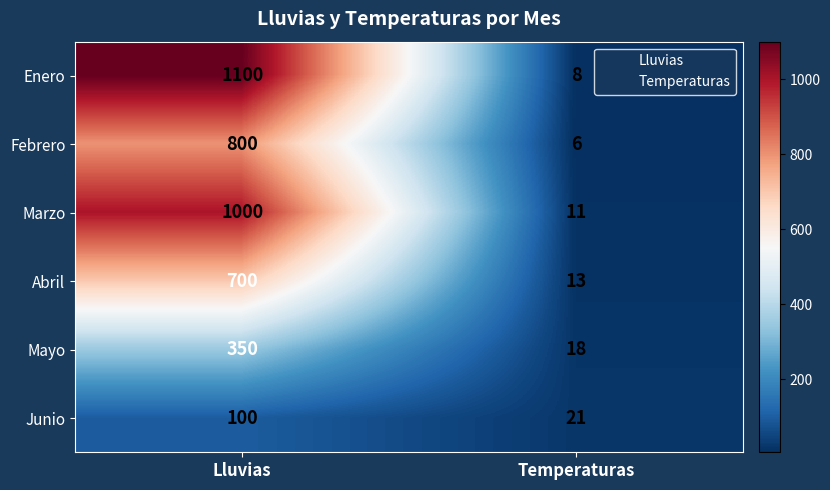

Which series changed the most between Lluvias and Temperaturas?

Enero